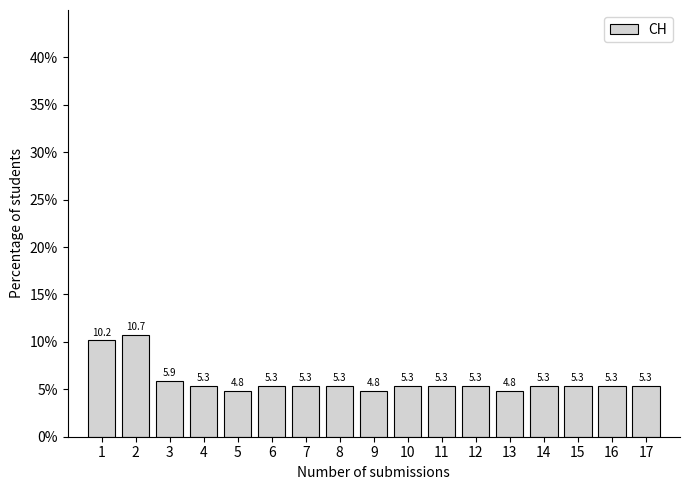

Reading left to right, what are all the values shown in this chart?

1=10.2	2=10.7	3=5.9	4=5.3	5=4.8	6=5.3	7=5.3	8=5.3	9=4.8	10=5.3	11=5.3	12=5.3	13=4.8	14=5.3	15=5.3	16=5.3	17=5.3